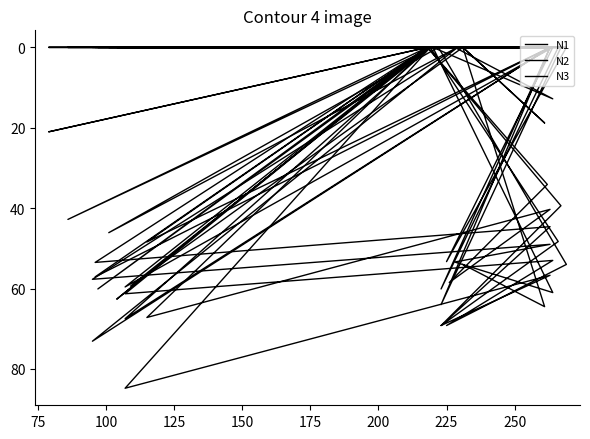

List the series in order of their overall mean, lowest first.

N3, N1, N2